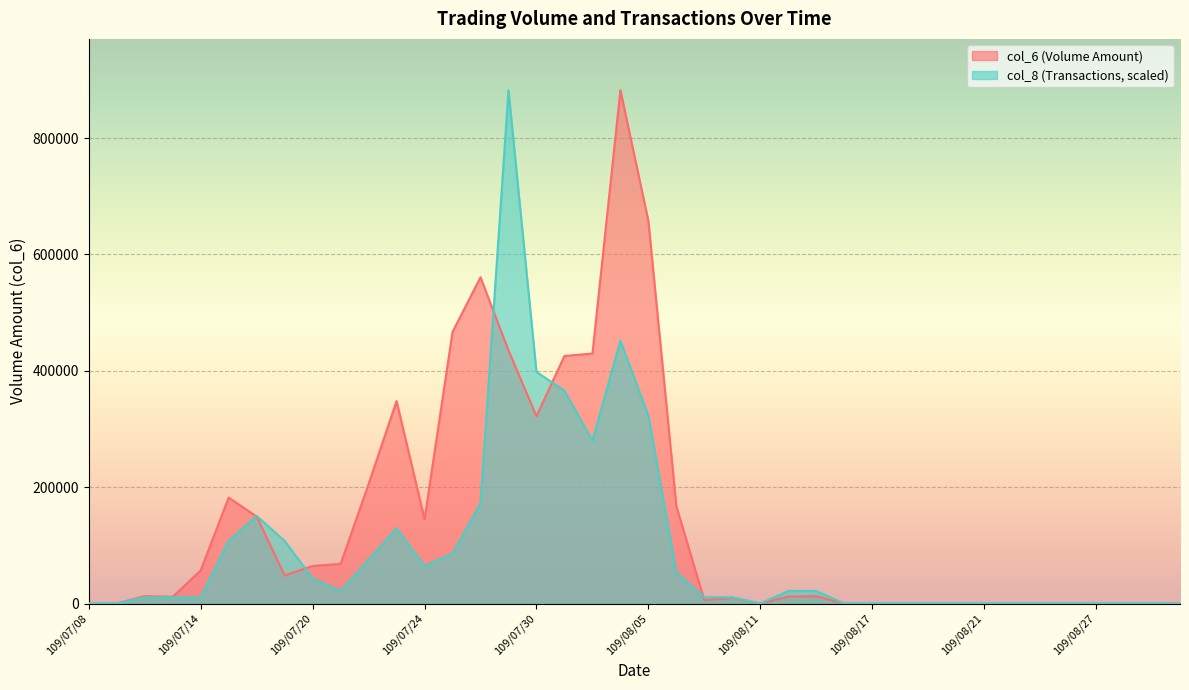

True or false: col_8 and col_6 cross at least once.

True